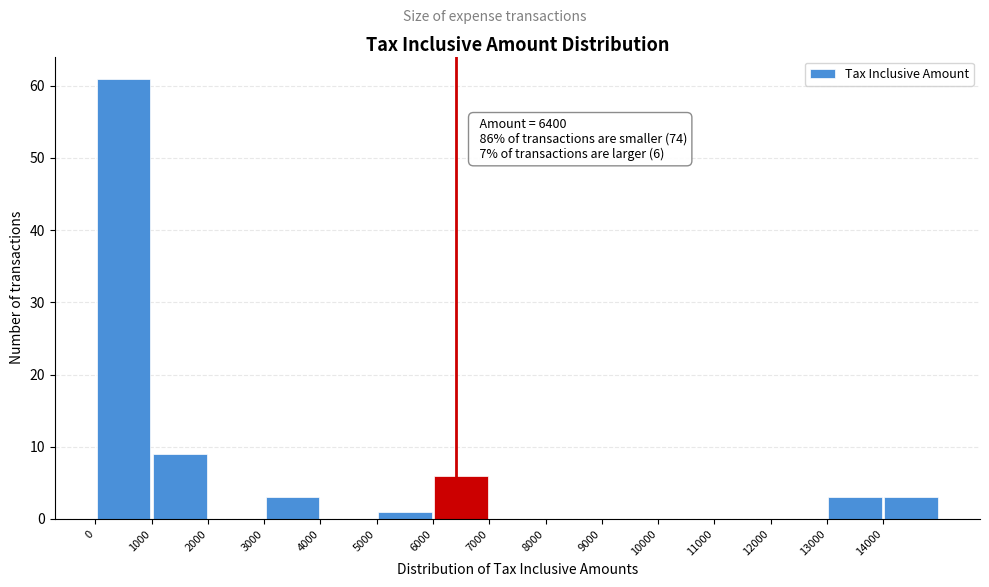

Over which range of the x-axis is the bar tallest?

0 to 1000